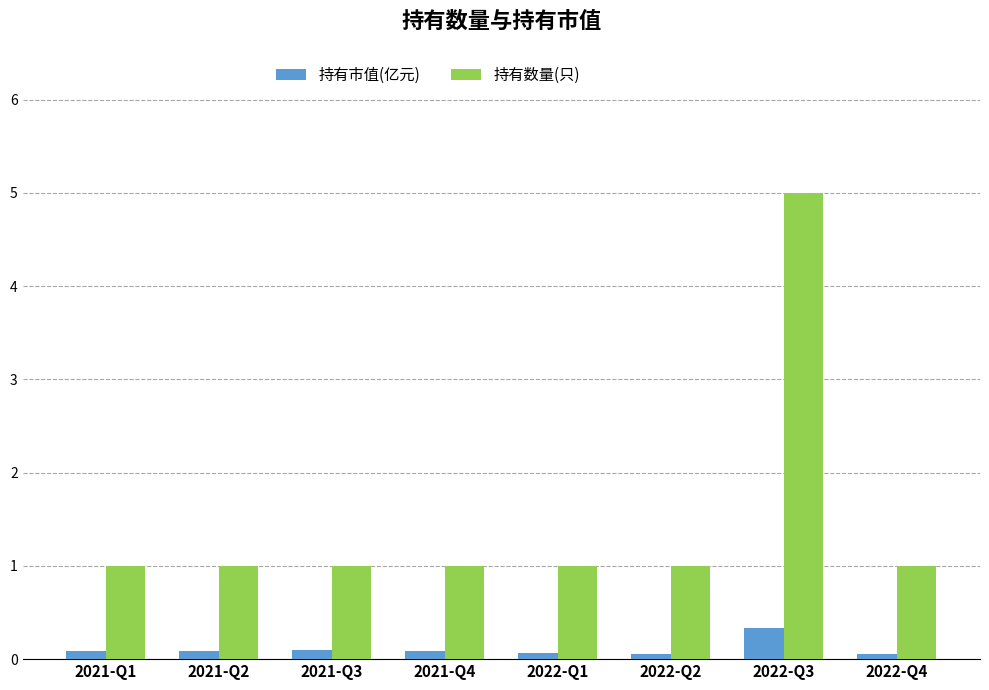

How many bars are there in each group?

2